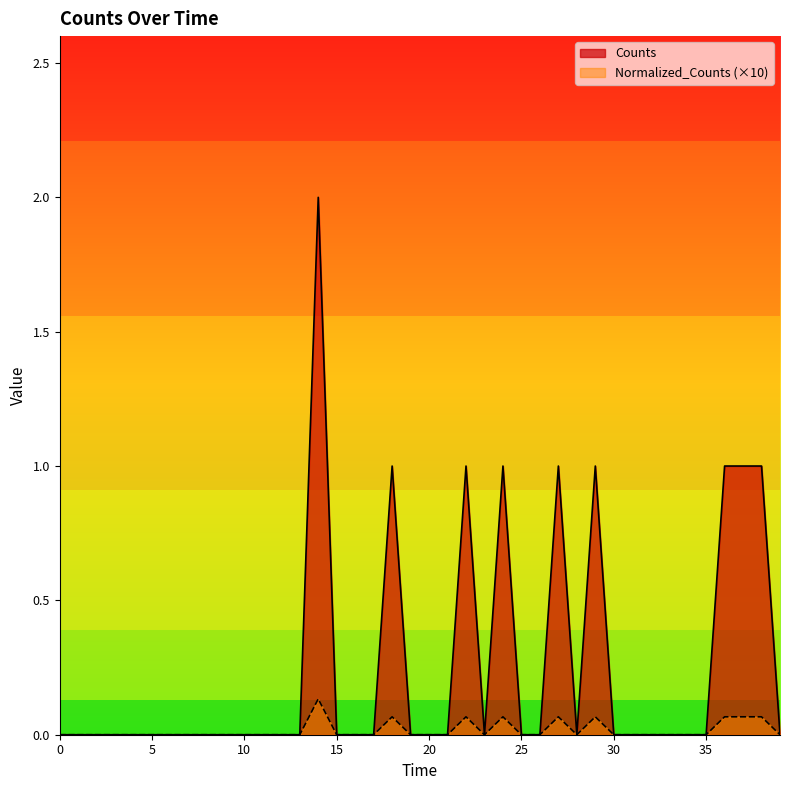

The Counts series shows 0.0 at 30. True or false?

True